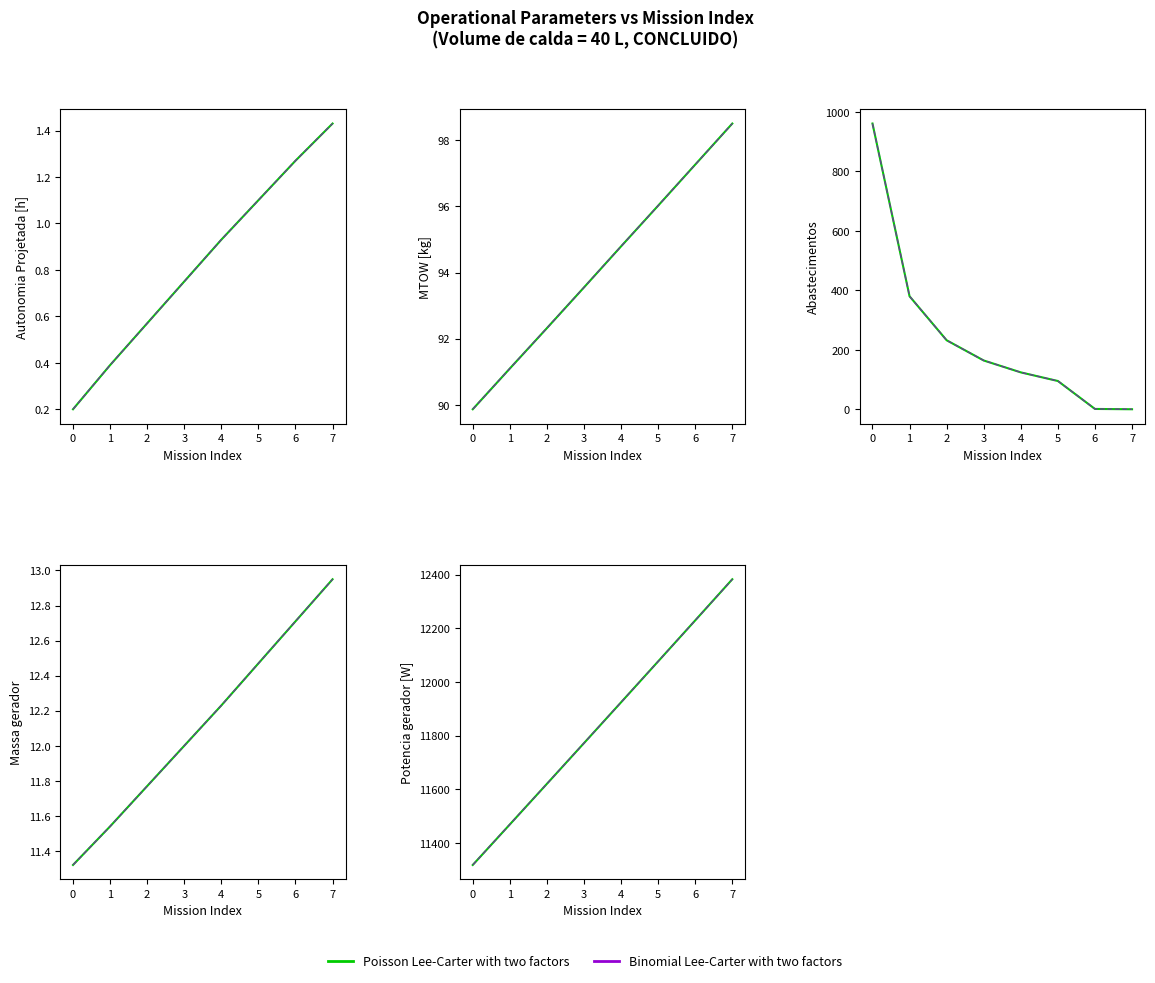

What is the difference between the Poisson Lee-Carter with two factors values at 5 and 4?

152.5